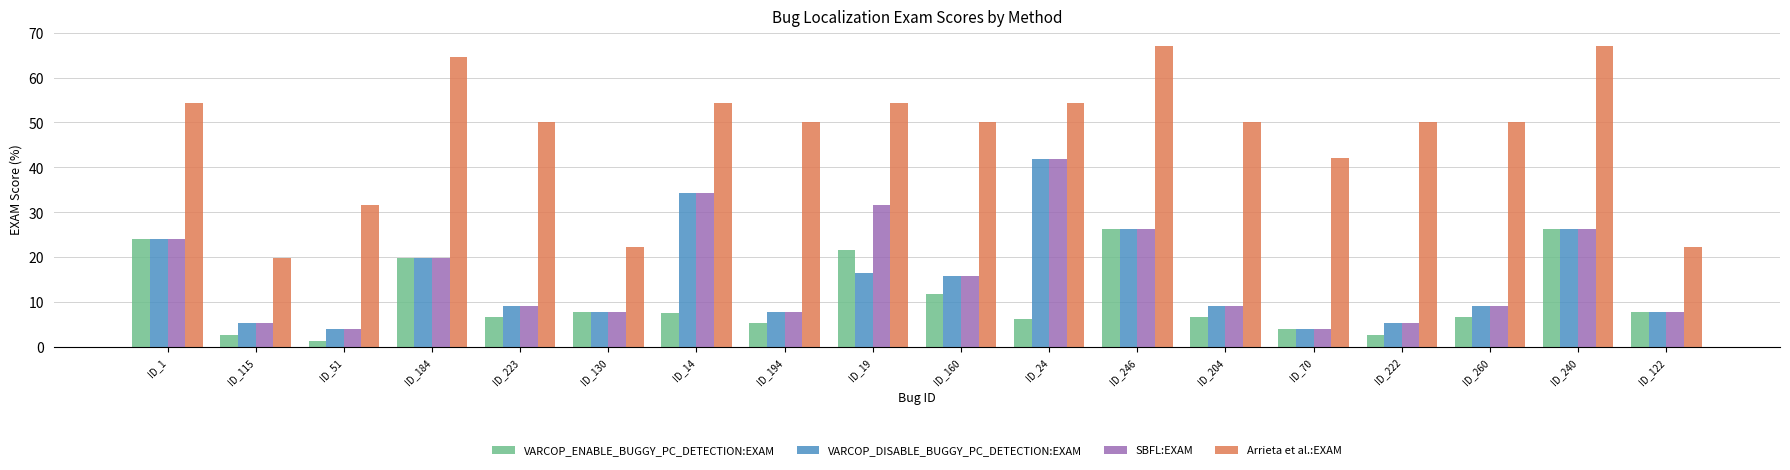

Read the VARCOP_ENABLE_BUGGY_PC_DETECTION:EXAM value at ID_122.

7.9